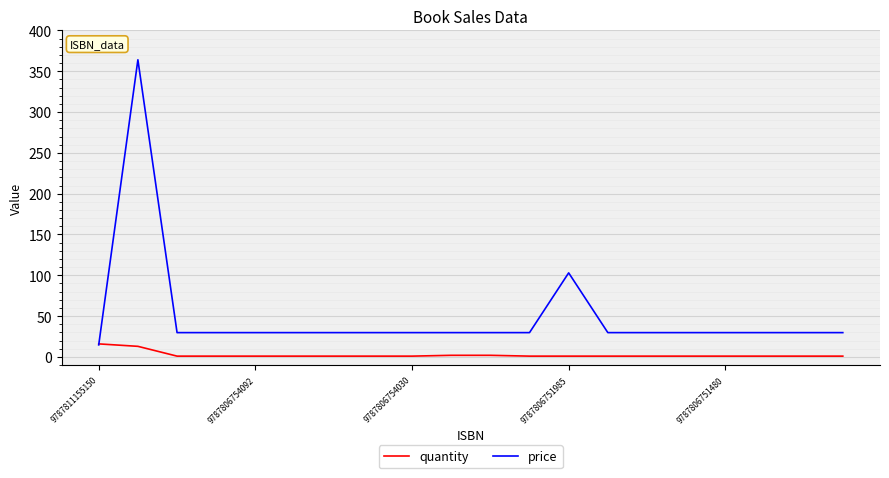

Rank the series by their maximum value, from highest to lowest.

price, quantity